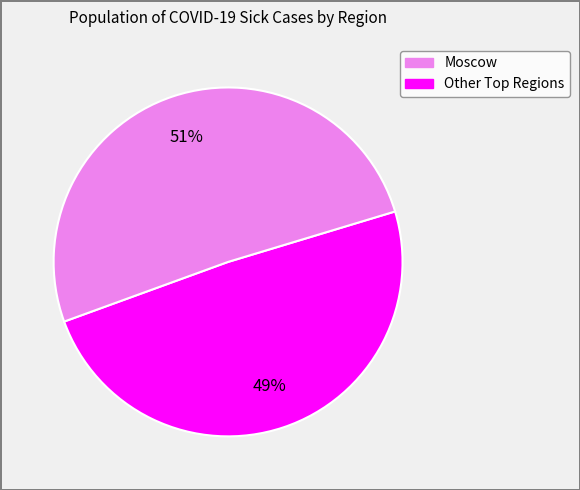

Rank the categories by value from lowest to highest.

Moscow, Other Top Regions